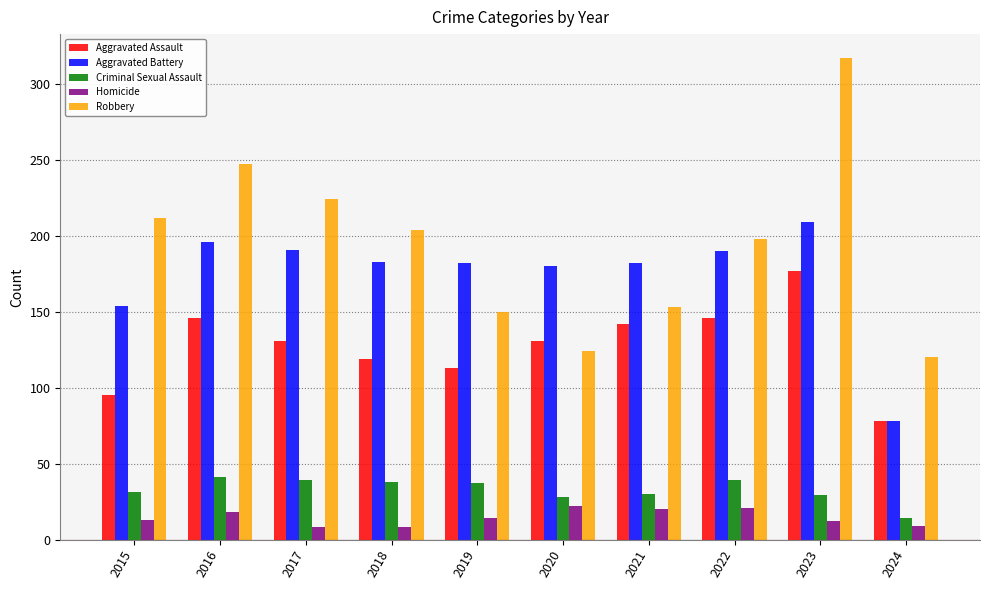

What is the total value across all series at 2017?

593